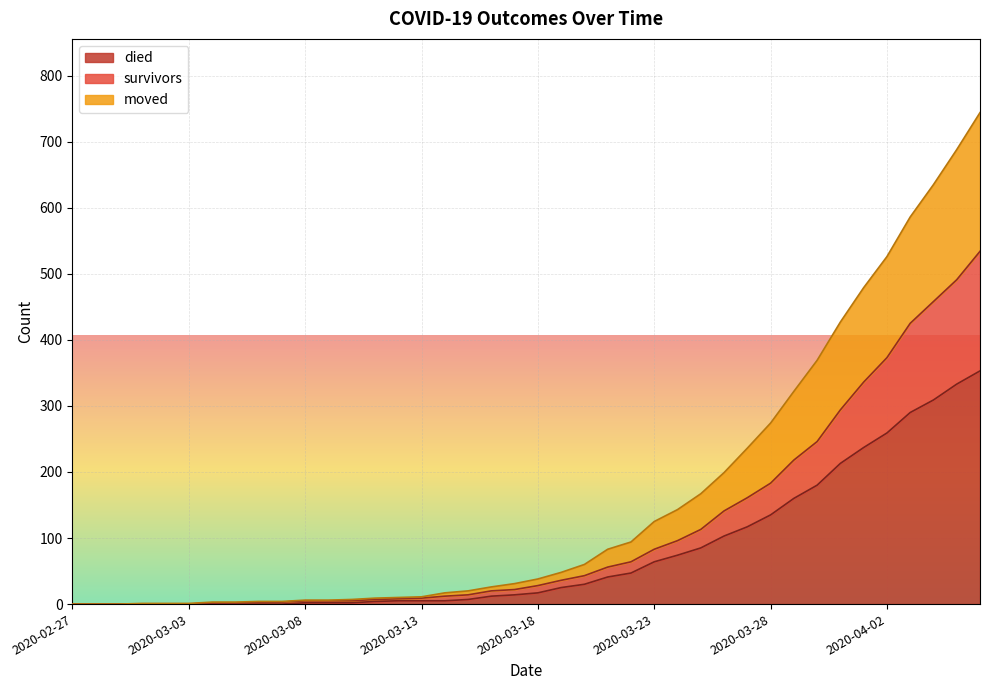

What is the greatest value displayed?

744